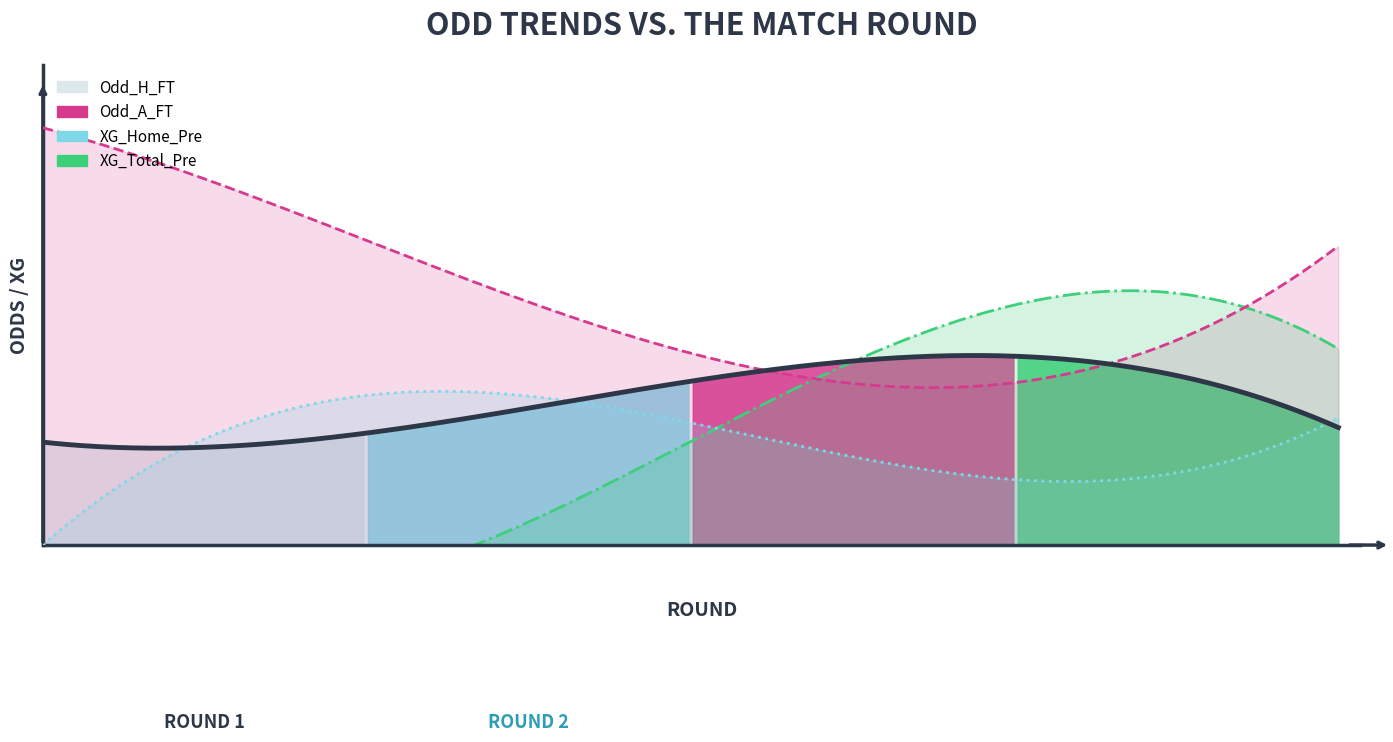

Which category has the highest value in the Odd_A_FT series?

Rodada 1